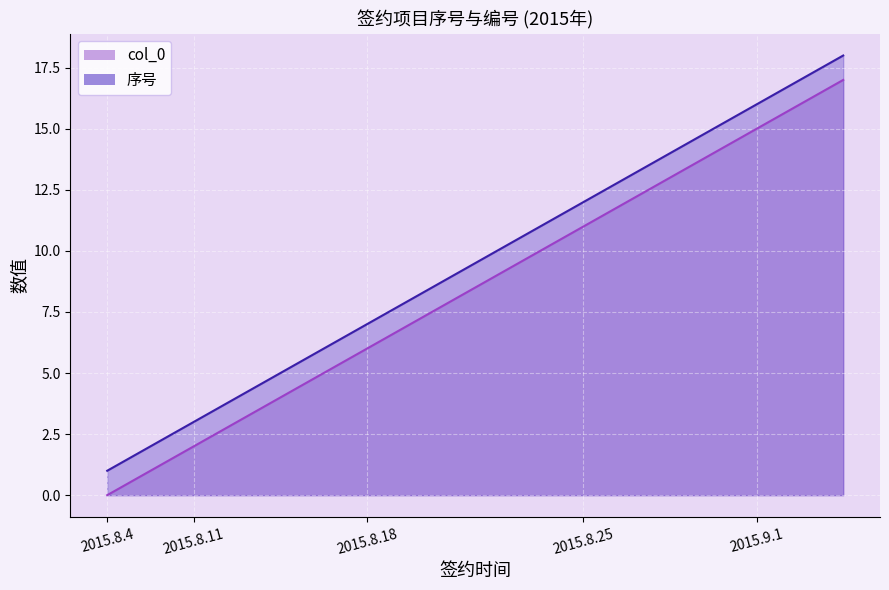

What is the spread (max minus min) of values at 2015.8.11?

1